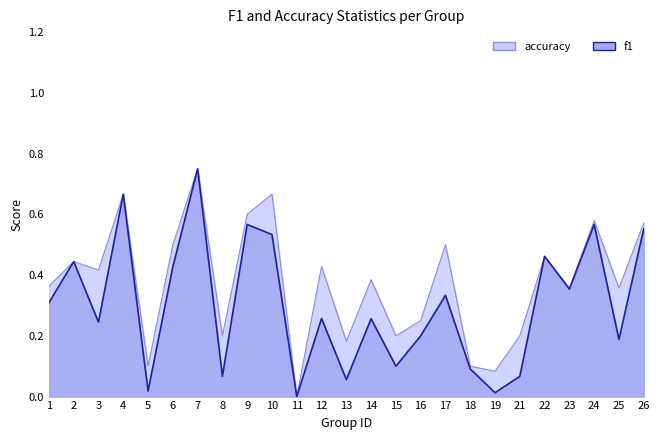

Which category has the highest value in the f1 series?

7